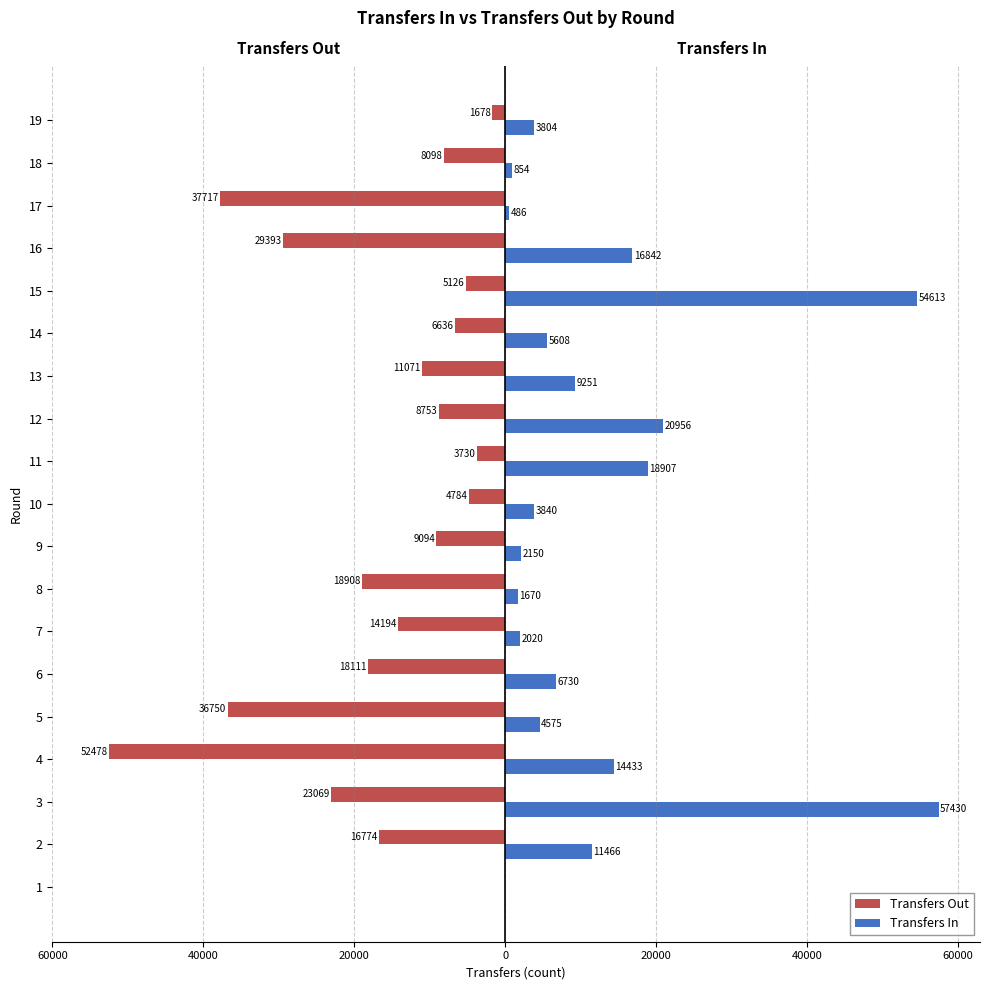

What is the difference between the maximum and minimum values in the Transfers Out series?

52478